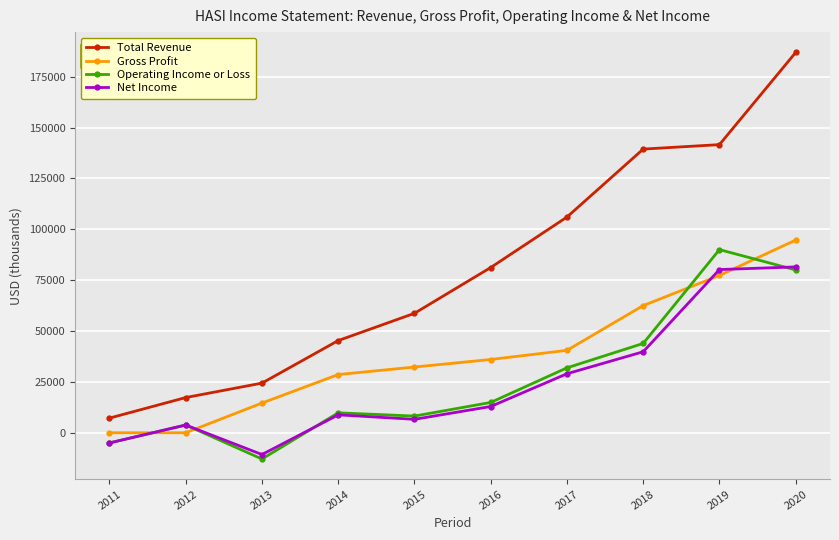

How many values in the Total Revenue series are below 81200?

5